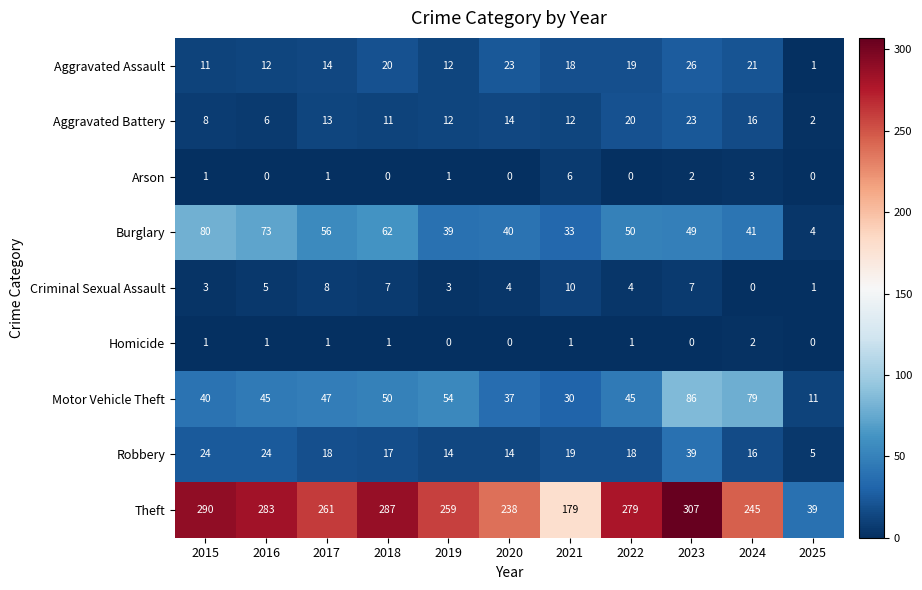

Is the value of Arson at 2025 greater than the value of Motor Vehicle Theft at 2024?

No